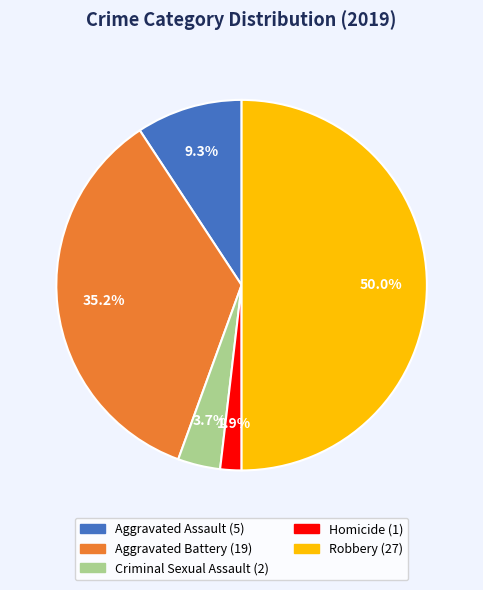

True or false: Homicide accounts for 2% of the total.

True